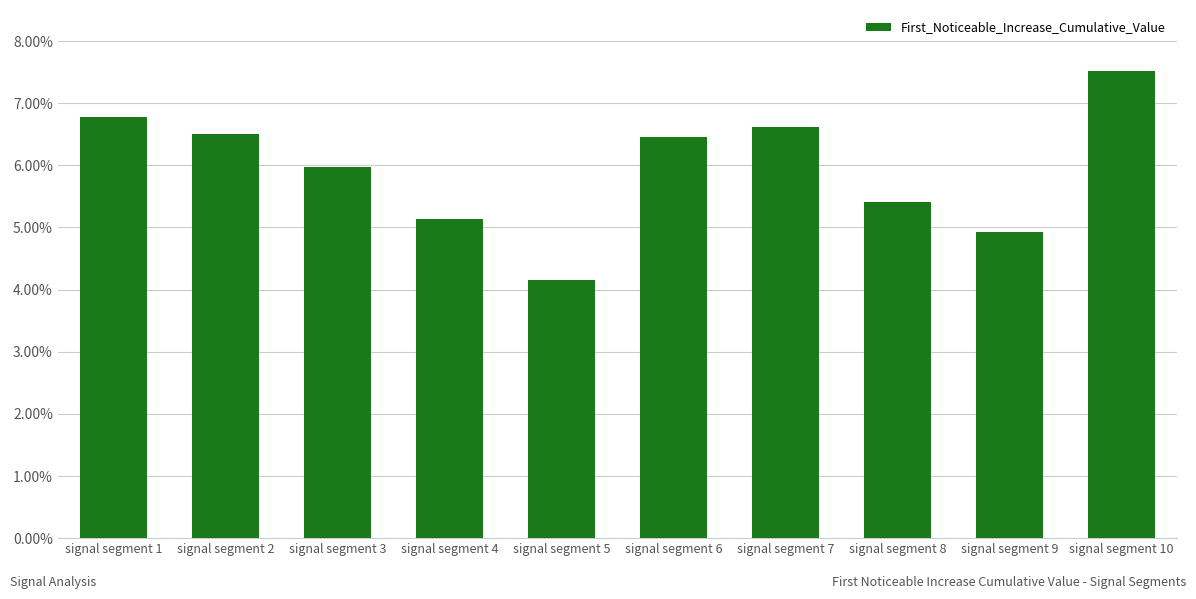

Between signal segment 7 and signal segment 5, which is larger?

signal segment 7